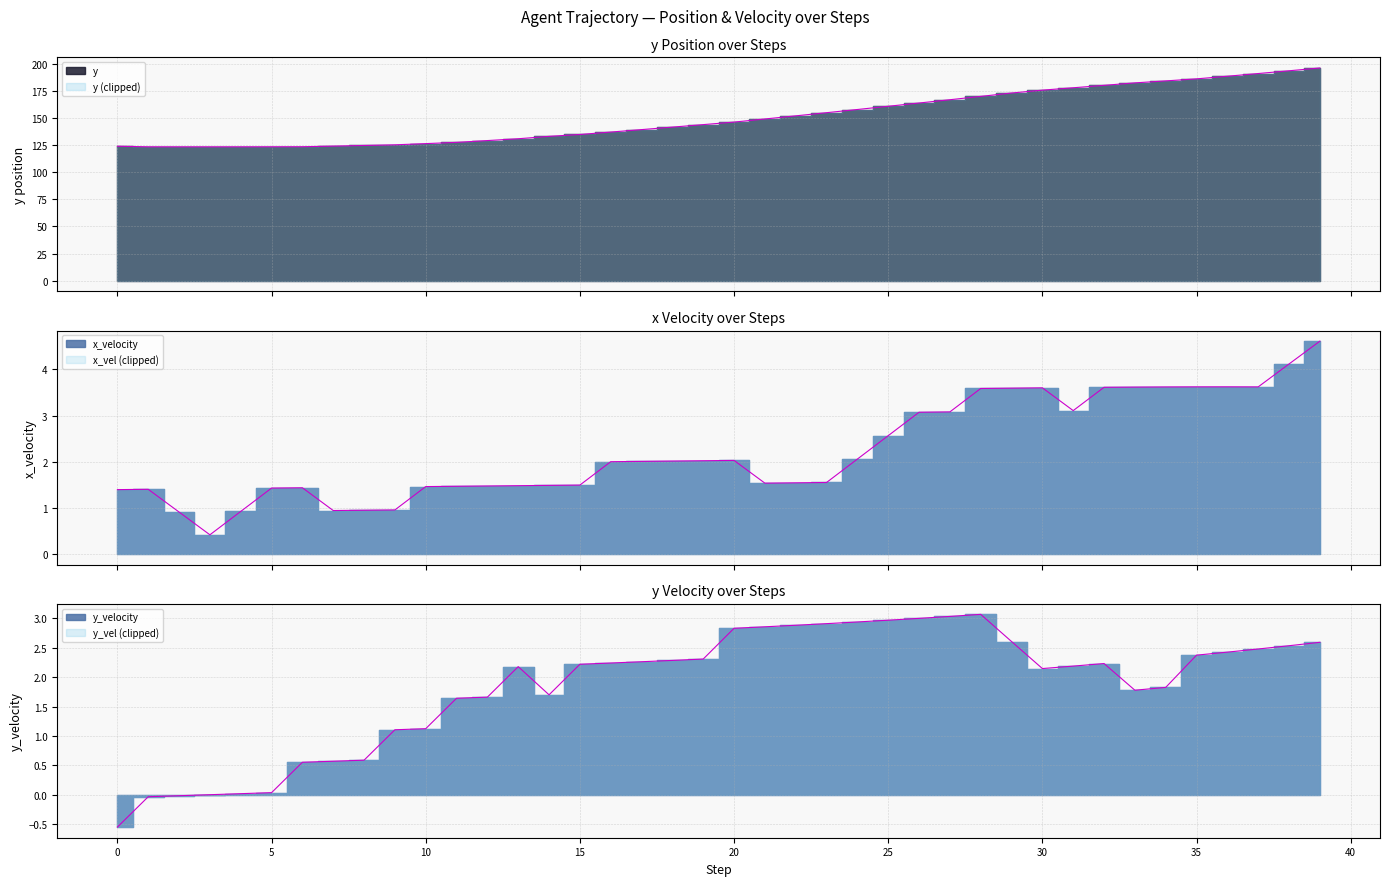

What is the difference between the maximum and minimum values in the y series?

72.7